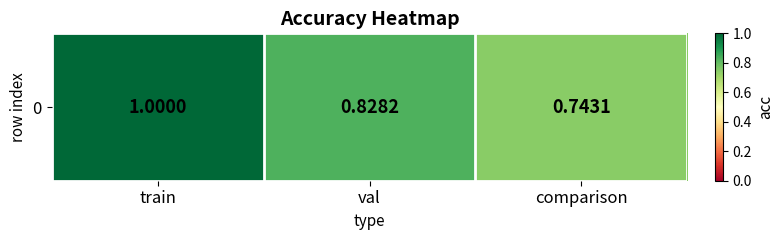

The value at comparison is 0.7. True or false?

True